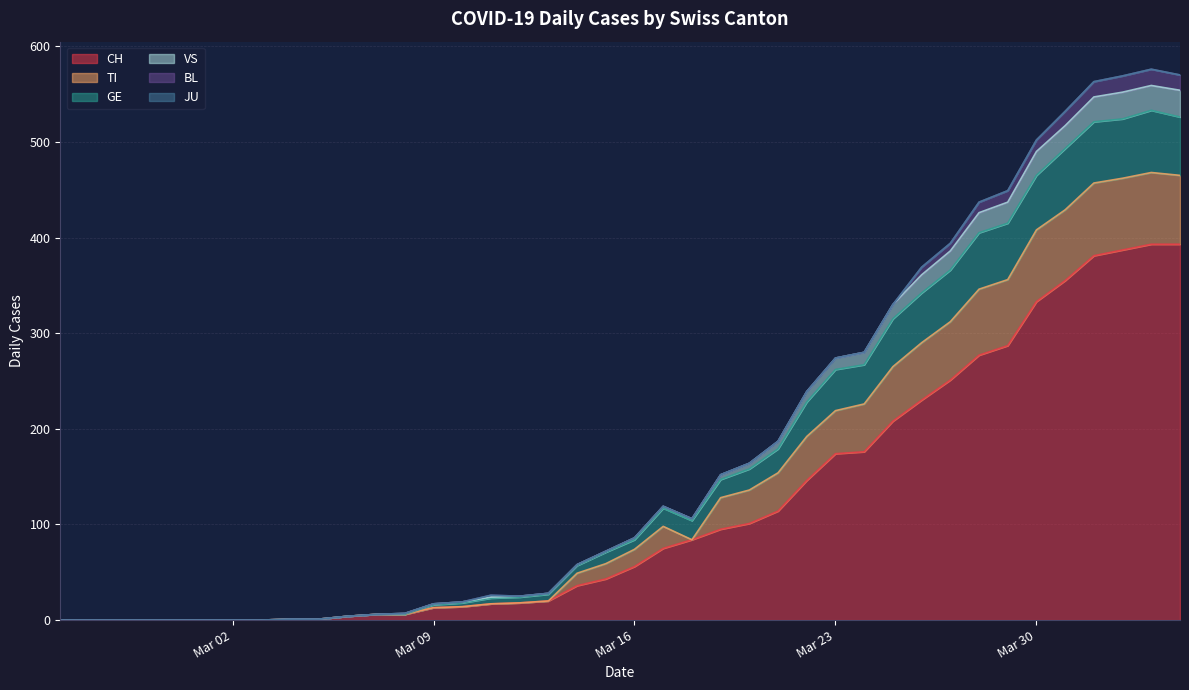

How many positive values does the CH series have?

32